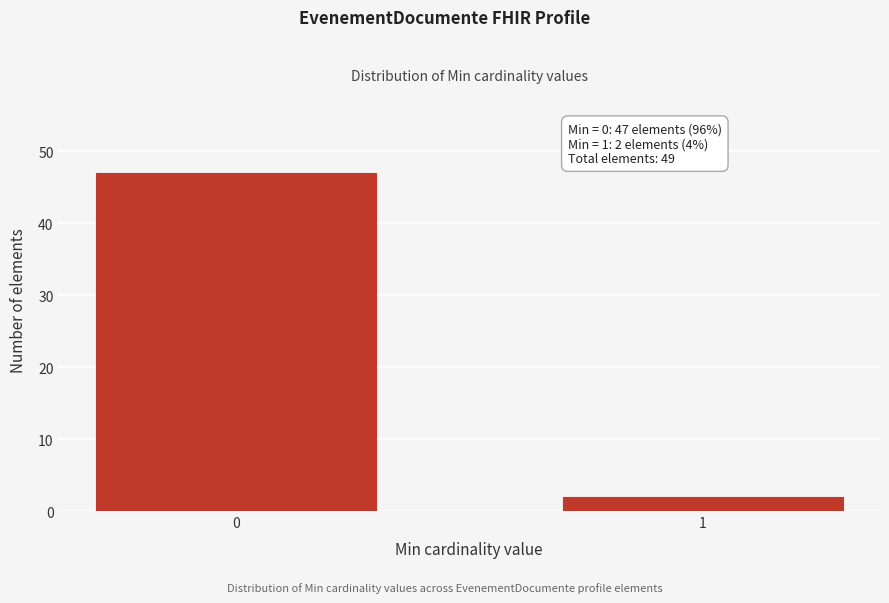

Reading left to right, list all the values displayed in this chart.

0=47	1=2